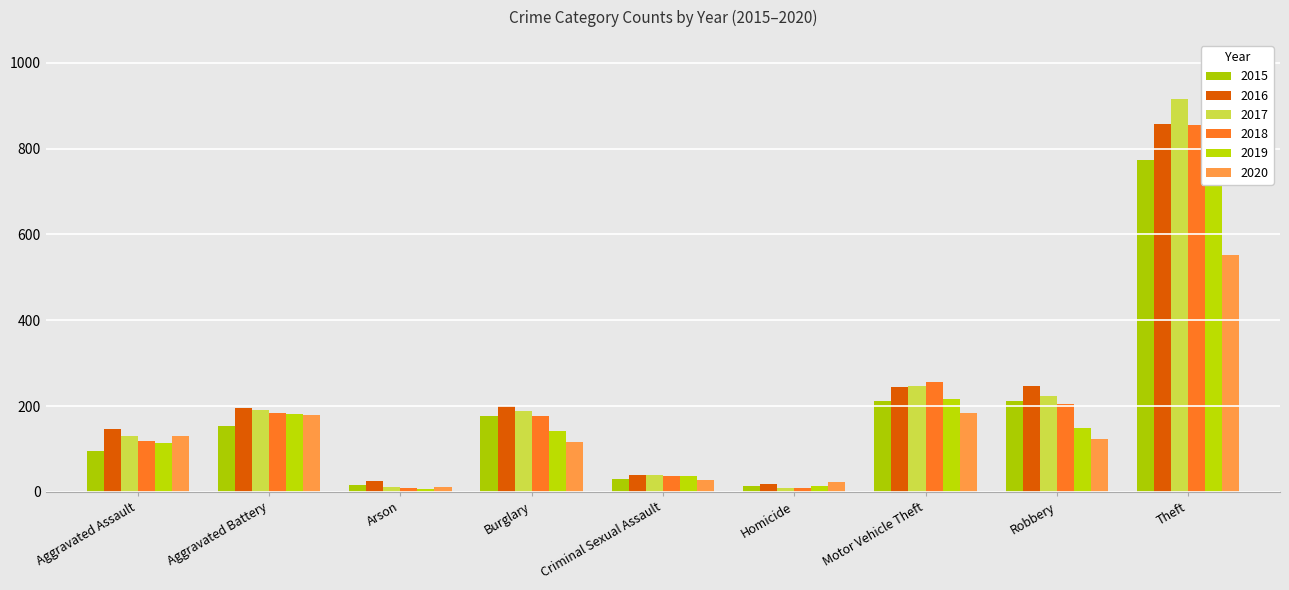

What is the value of the 2020 bar at the 8th from the left?

124